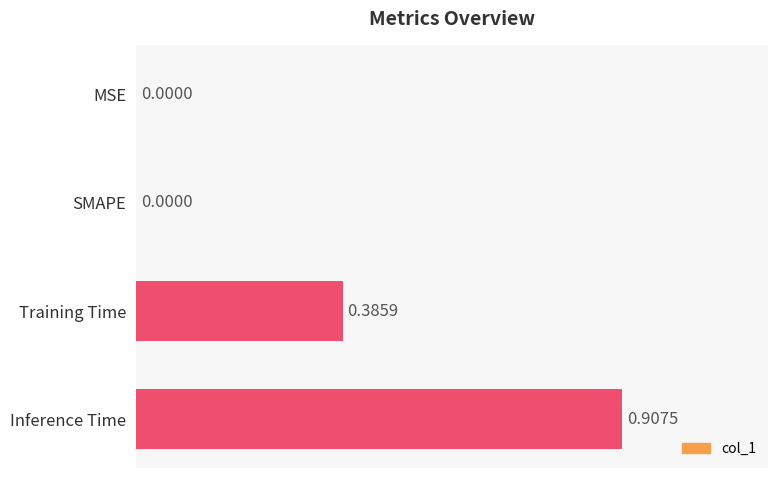

Count the number of values greater than 0.

2